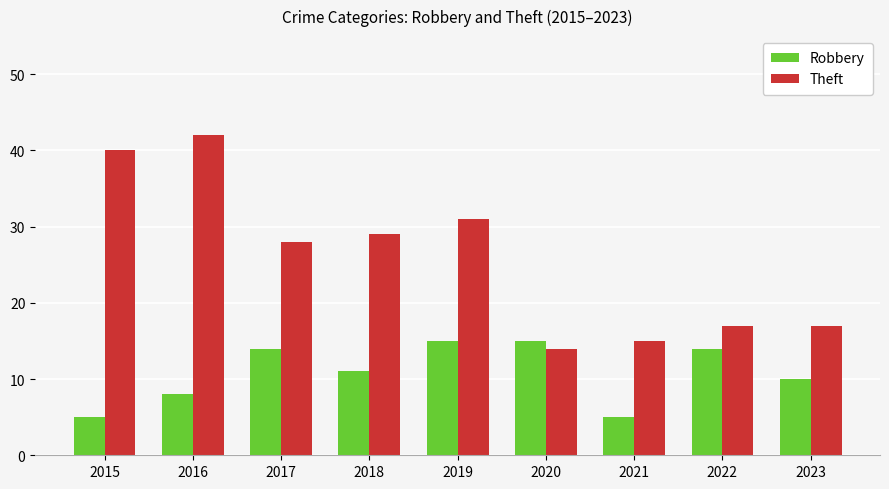

At how many categories does at least one series exceed 23?

5